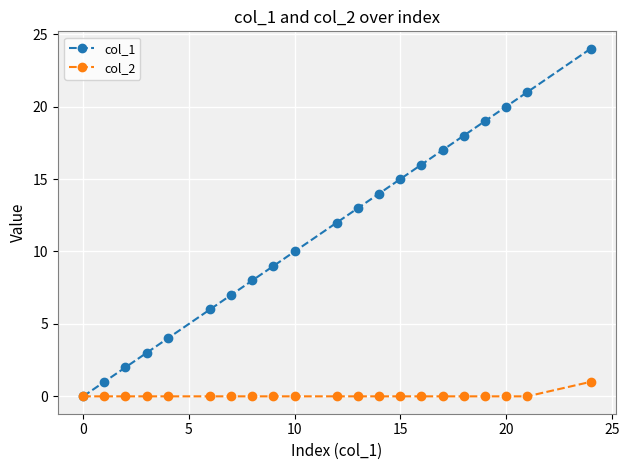

Which series has the largest total across all categories?

col_1